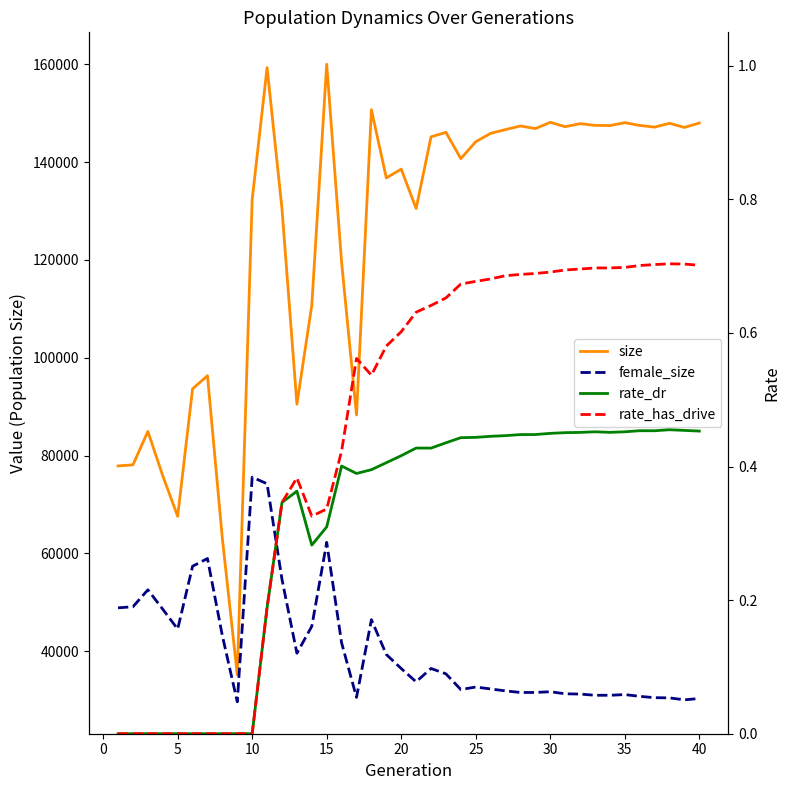

What is the value of the rate_dr point at the 18th from the left?

0.4